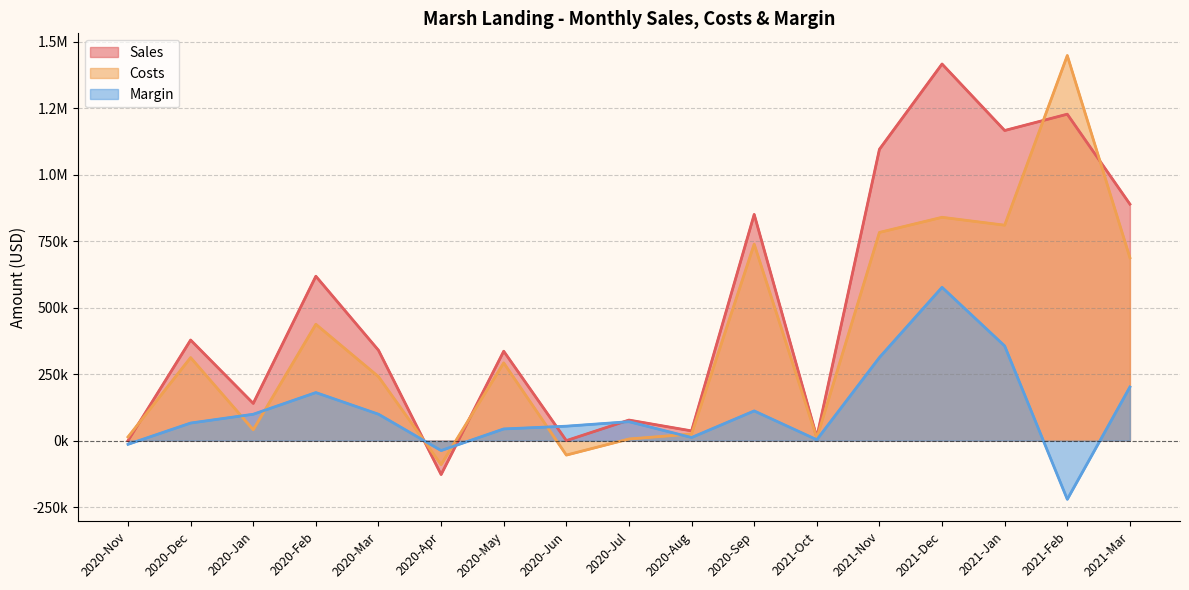

How many data points in Costs are less than 292380?

8